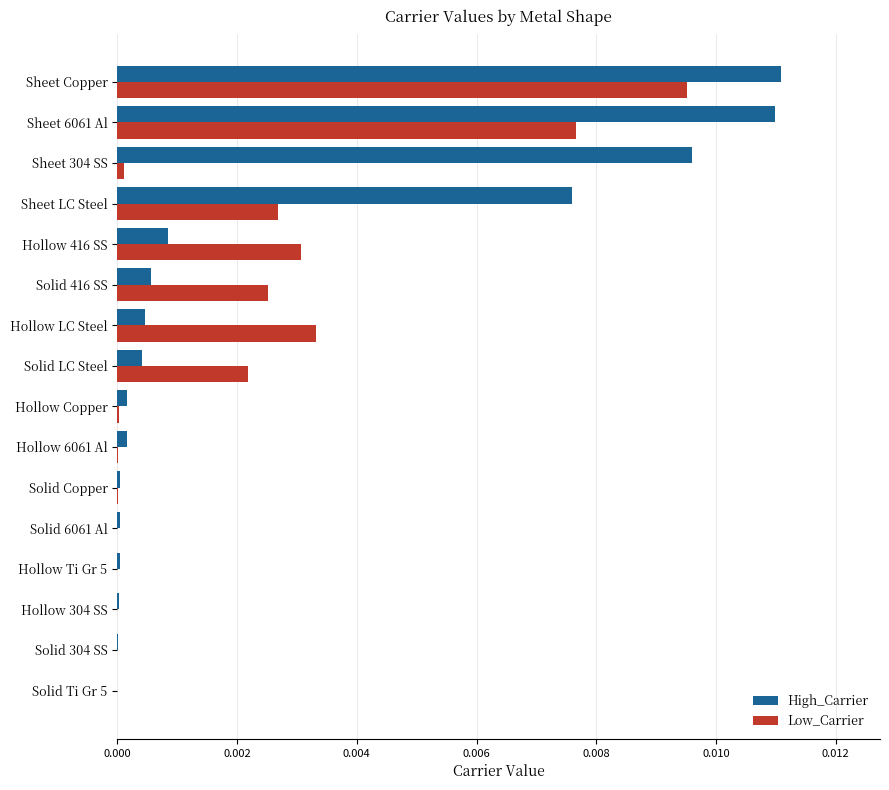

How many categories are shown in the chart?

16